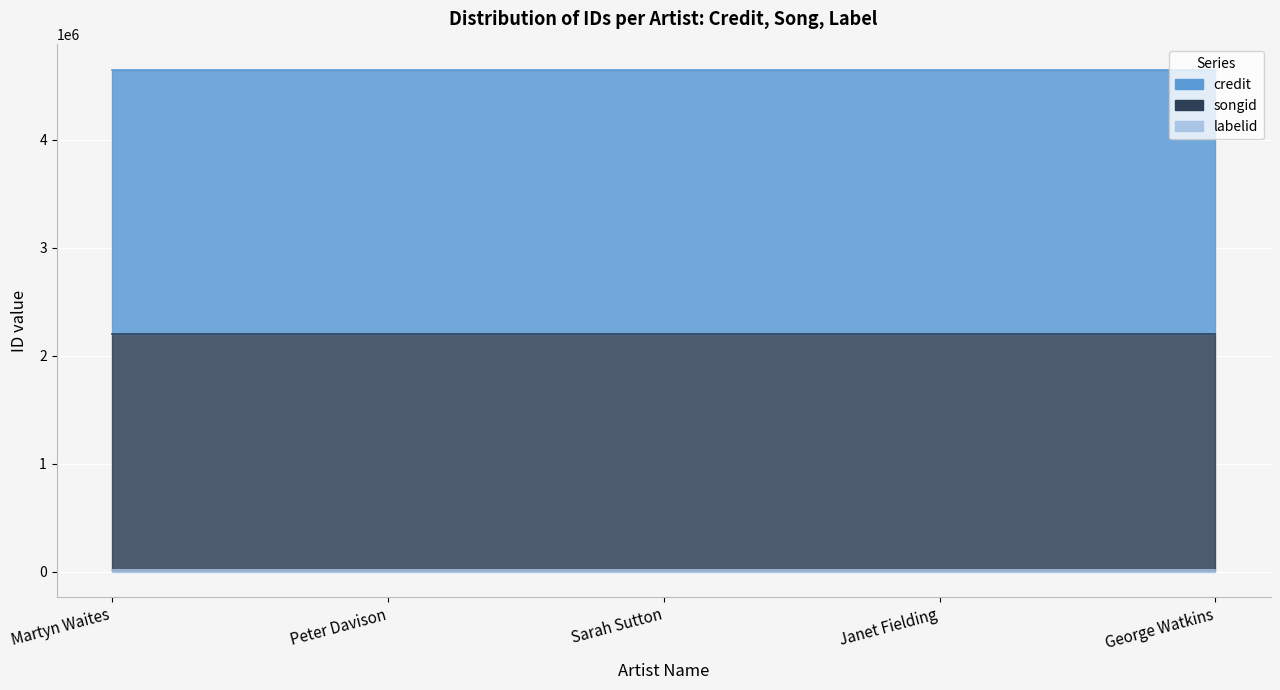

At Sarah Sutton, list the series in order from largest to smallest.

credit, songid, labelid